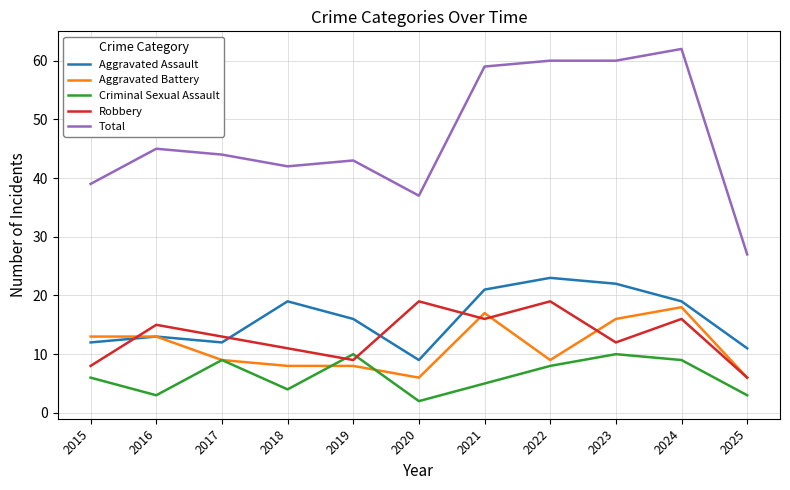

At how many categories does at least one series exceed 13?

11